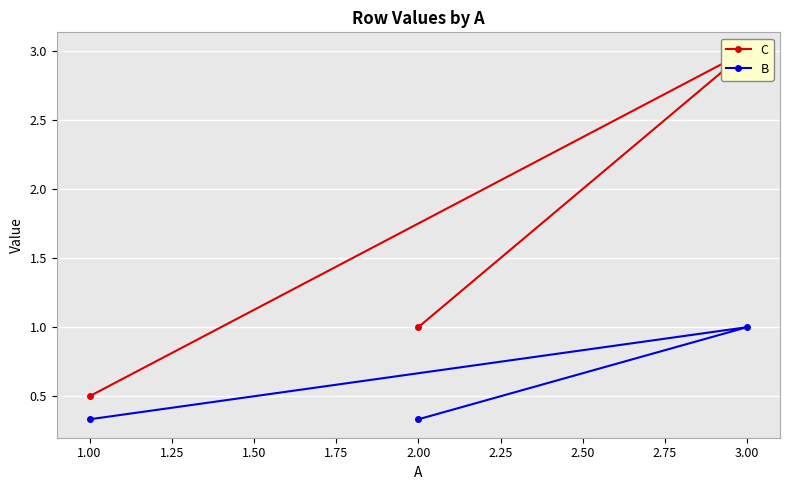

Reading left to right, extract all data points from this chart.

C: 0.5	3.0	1.0
B: 0.3	1.0	0.3